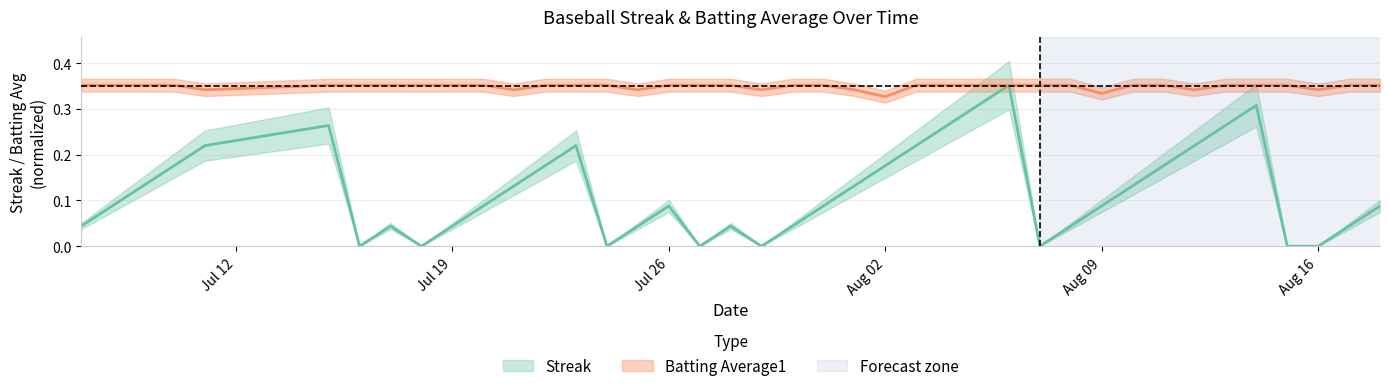

Which has a higher value, 2010-07-24 or 2010-07-22?

2010-07-22